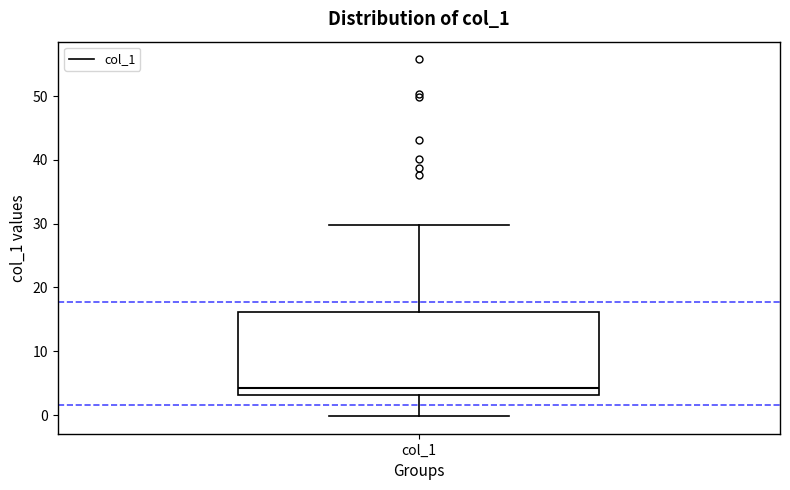

Transcribe this box plot: give where the median line is, the range the box spans, and where the two whiskers end, as read against the y-axis. The values are not printed on the chart, so give them approximately, as read against the axis.

median 4, box 3 to 16, whiskers 0 to 30